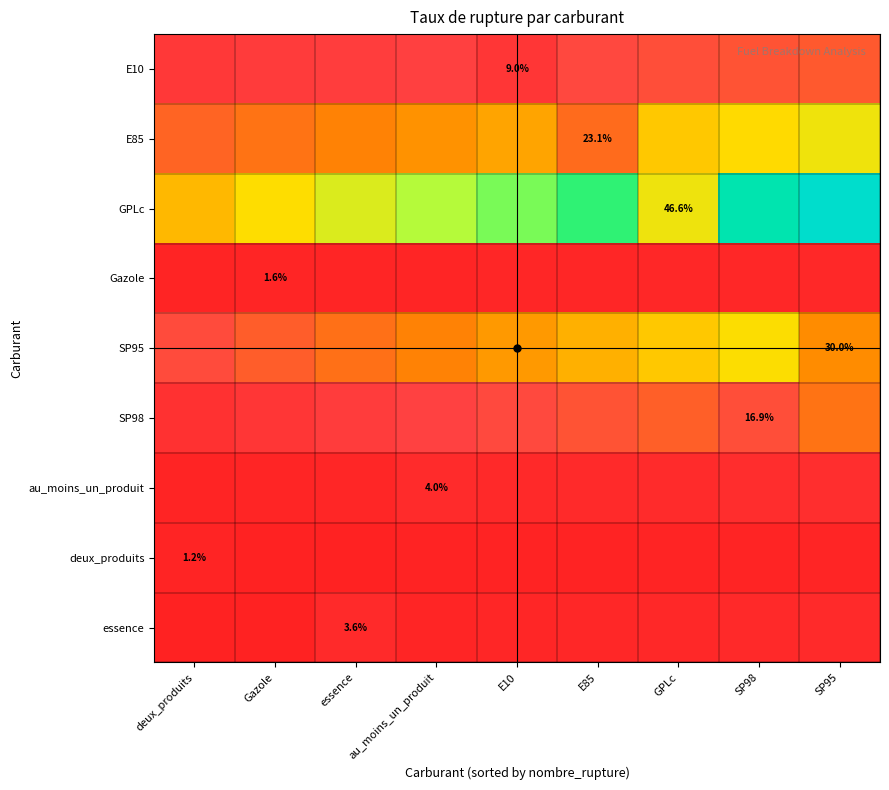

Where is SP95 nearest to the value 30?

SP95